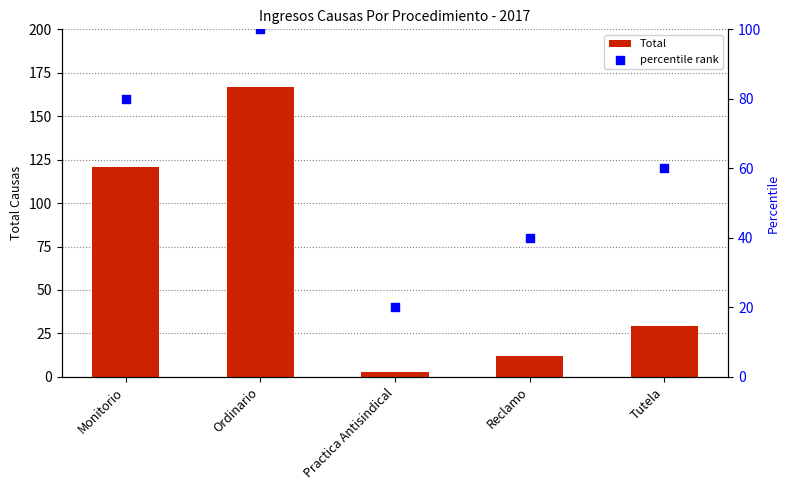

Which series reaches the minimum Y coordinate?

Total